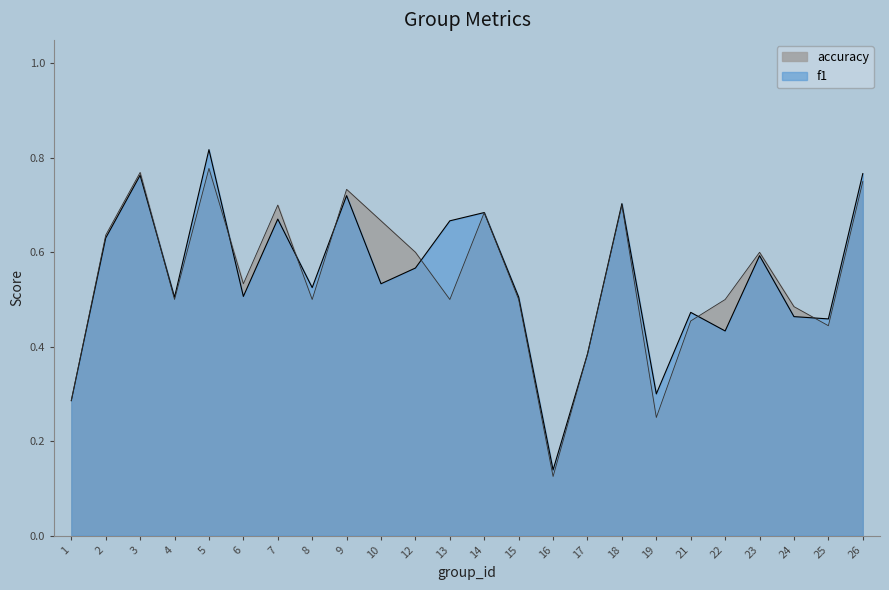

At which category is the sum across all series the highest?

5